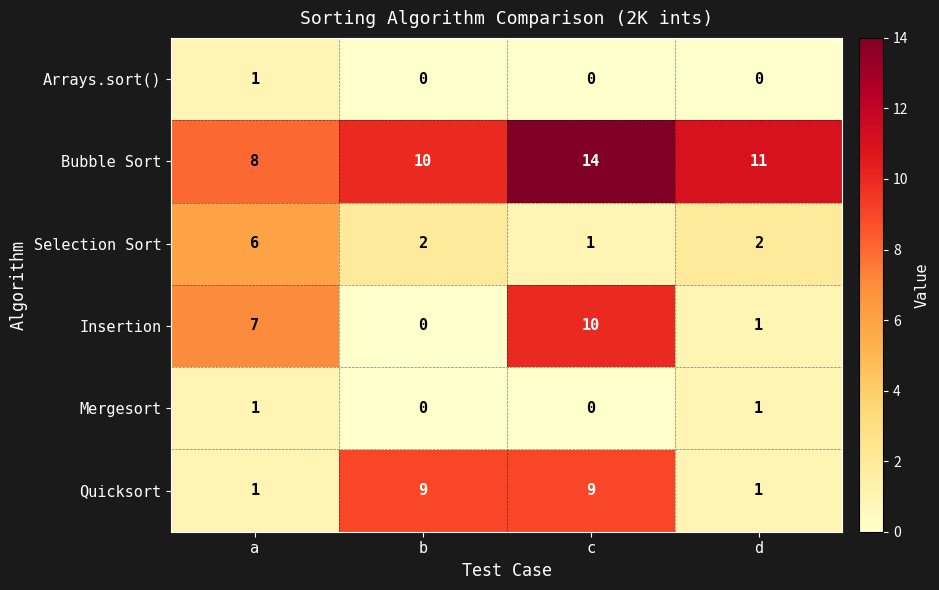

The Insertion series shows 7 at a. True or false?

True